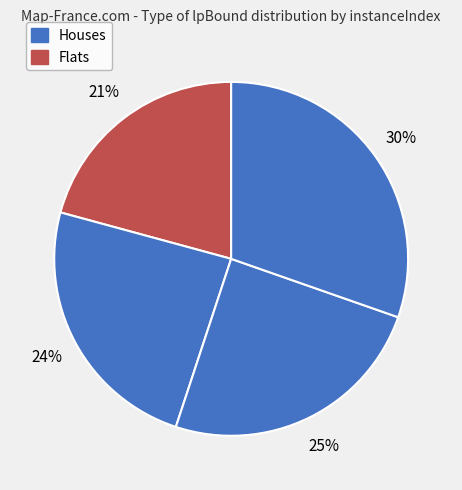

How many segments does this pie chart have?

4